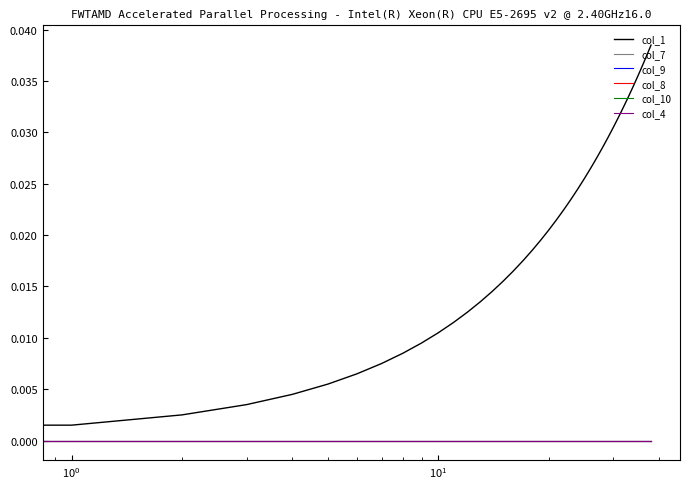

What is the label of the 14th point from the right?

25